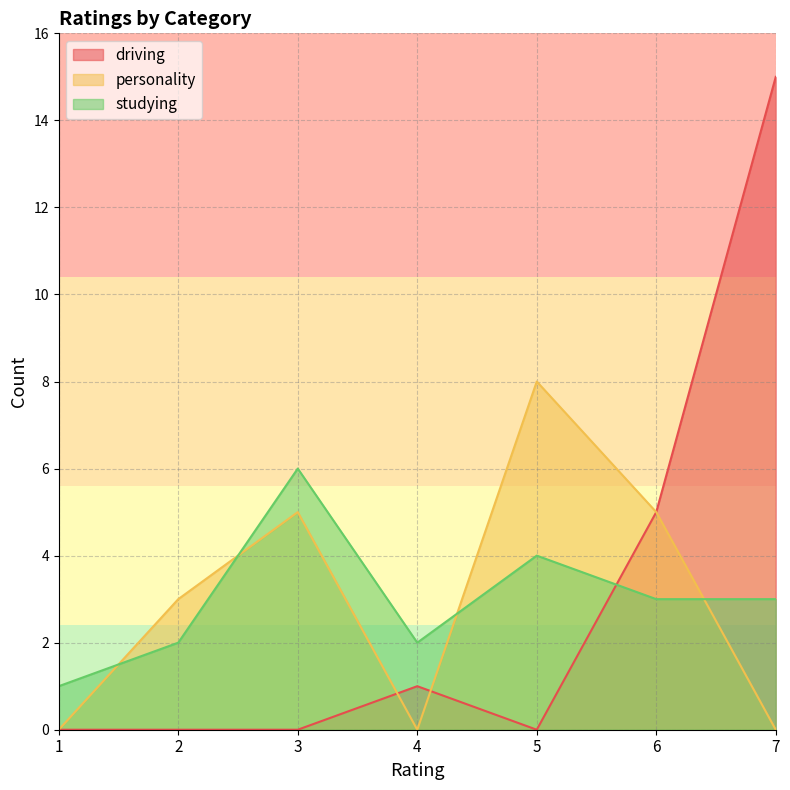

Between 2 and 5, which series saw the biggest shift?

personality